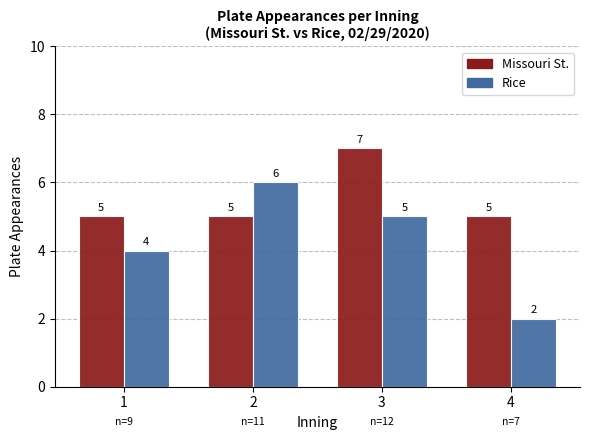

Which series has the largest total across all categories?

Missouri St.